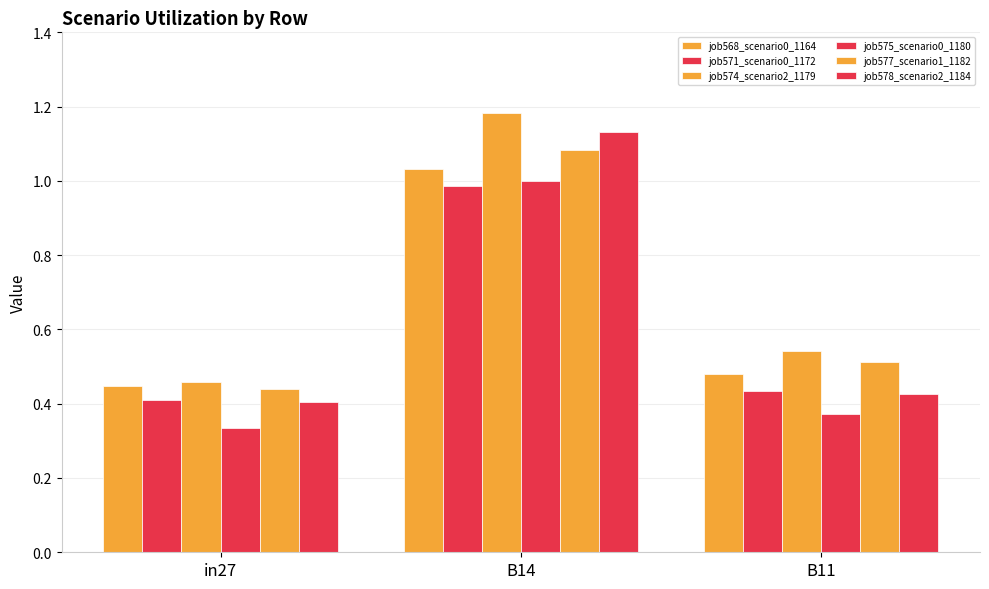

How many bars are there in total?

18